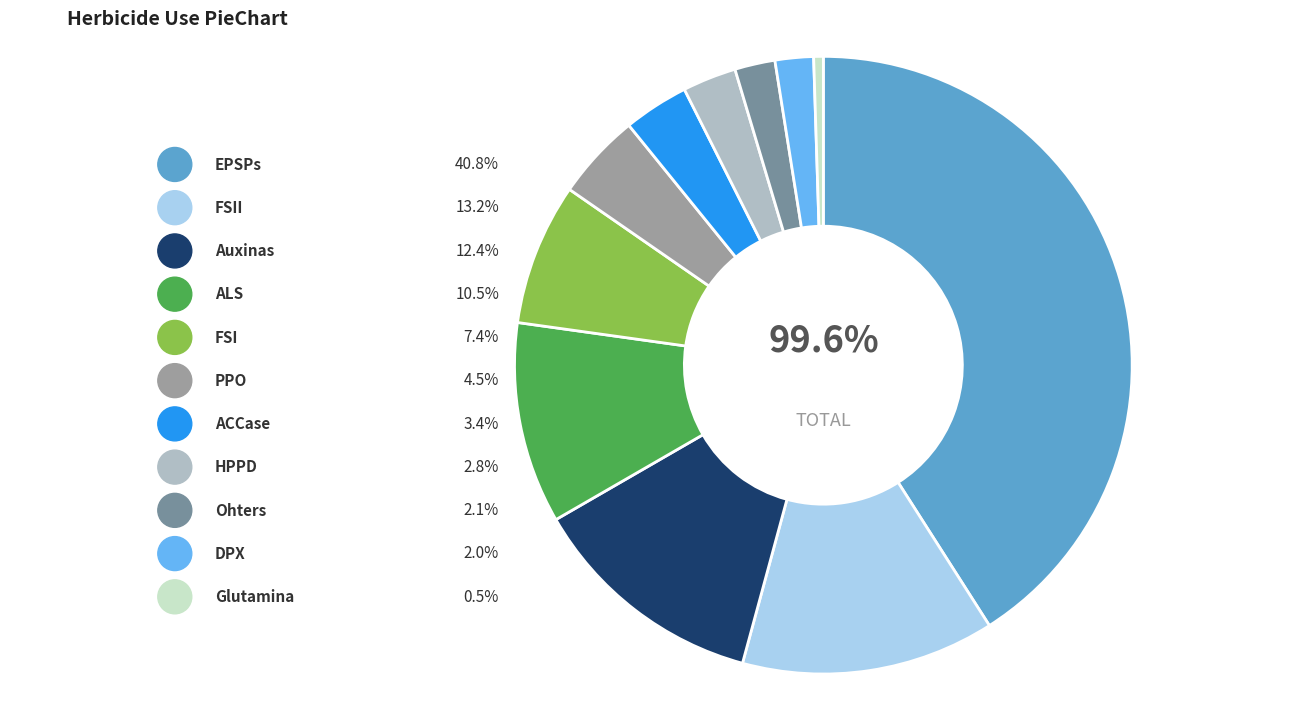

To the nearest percent, what portion does FSII represent?

13%